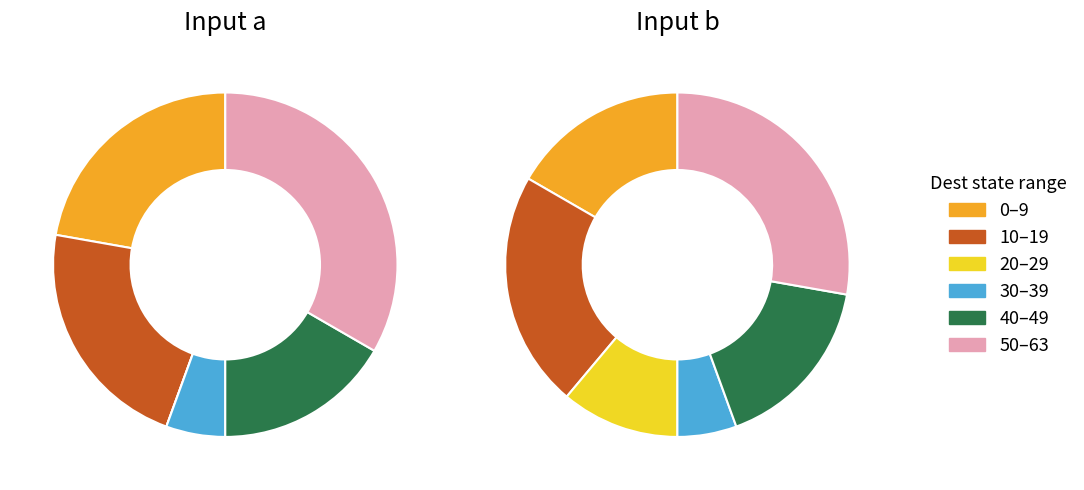

What portion of the pie excludes 0?

95.9%